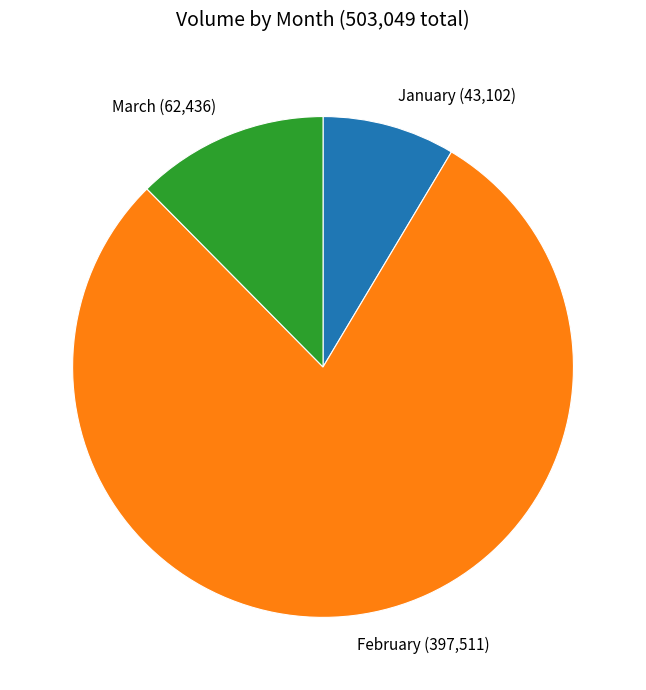

The February (397,511) slice represents 79% of the pie. True or false?

True